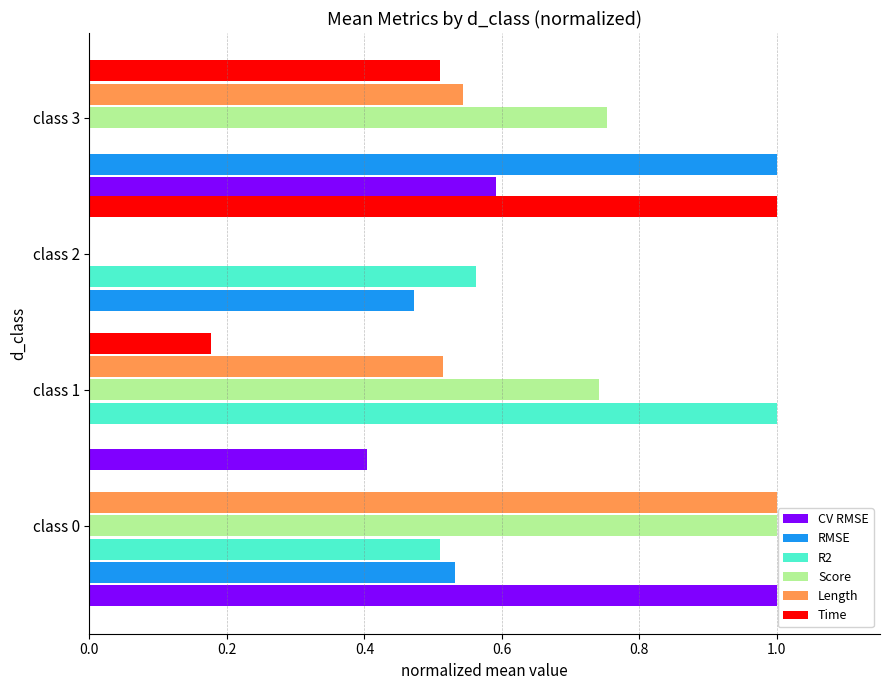

What is the sum of the Time values at class 1 and class 2?

1.2